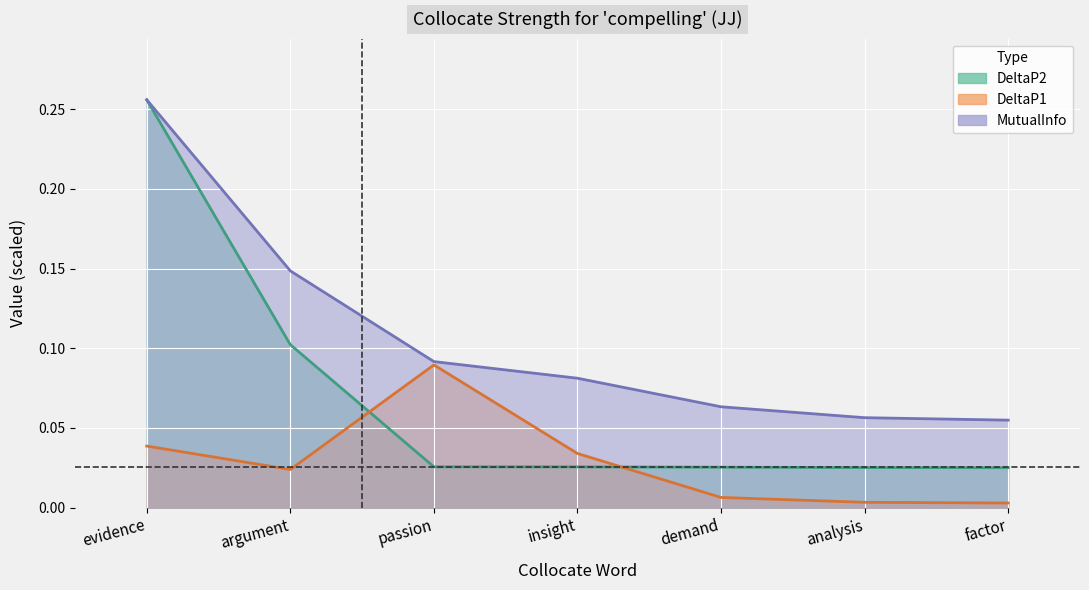

True or false: DeltaP2 has more than 1 interior local peaks.

False